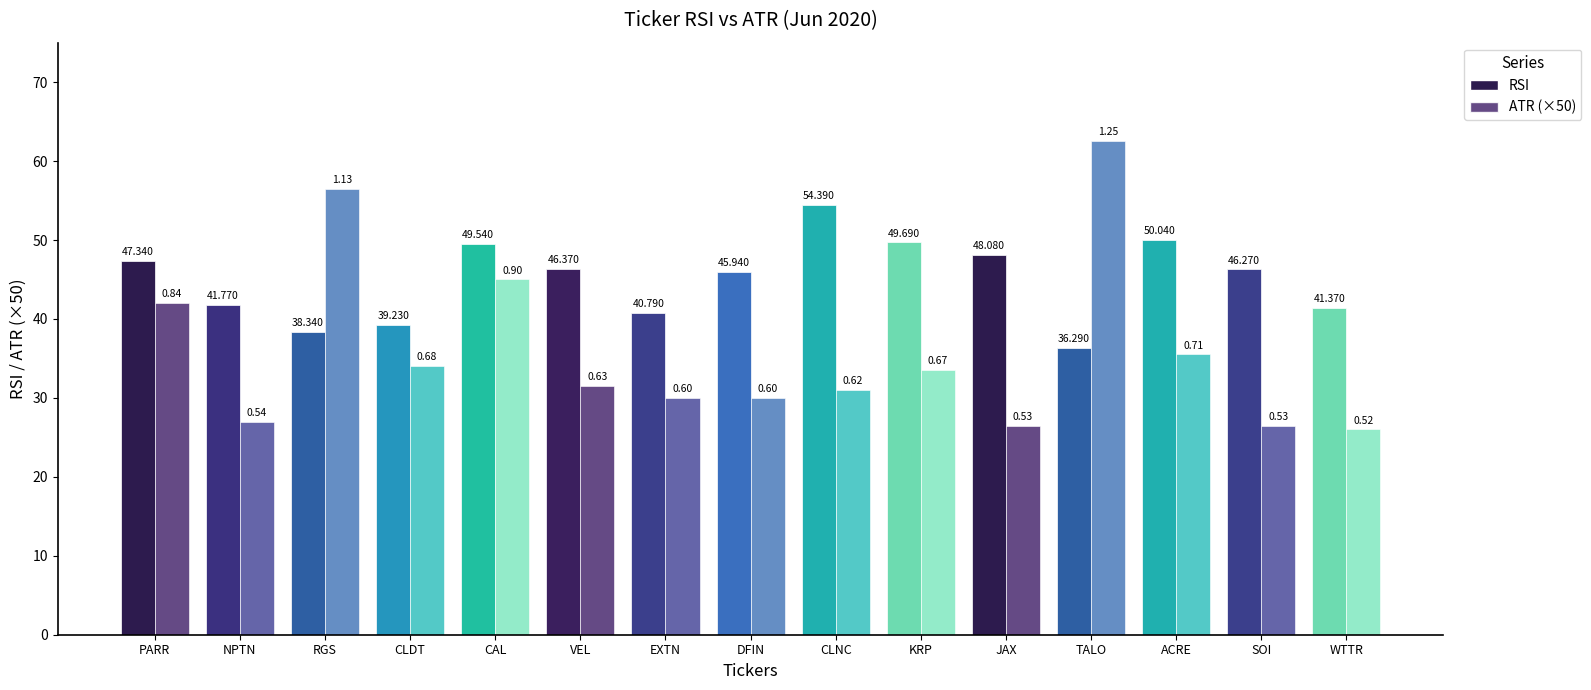

Is it true that ATR equals 0.7 at ACRE?

True